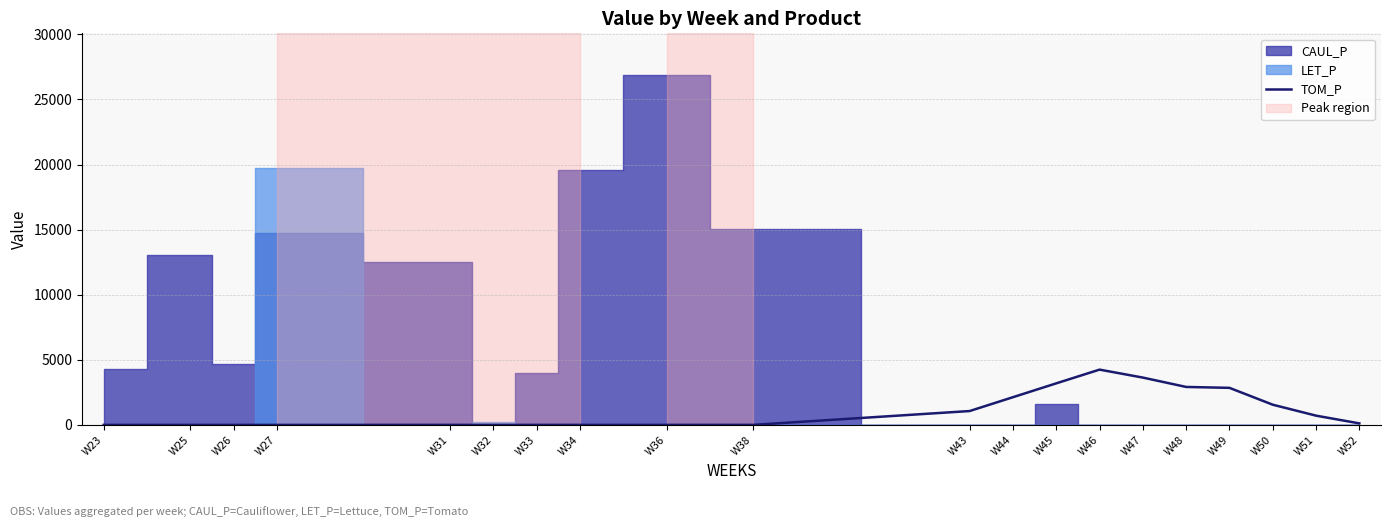

The value of TOM_P at W26 is -2067.7. True or false?

False